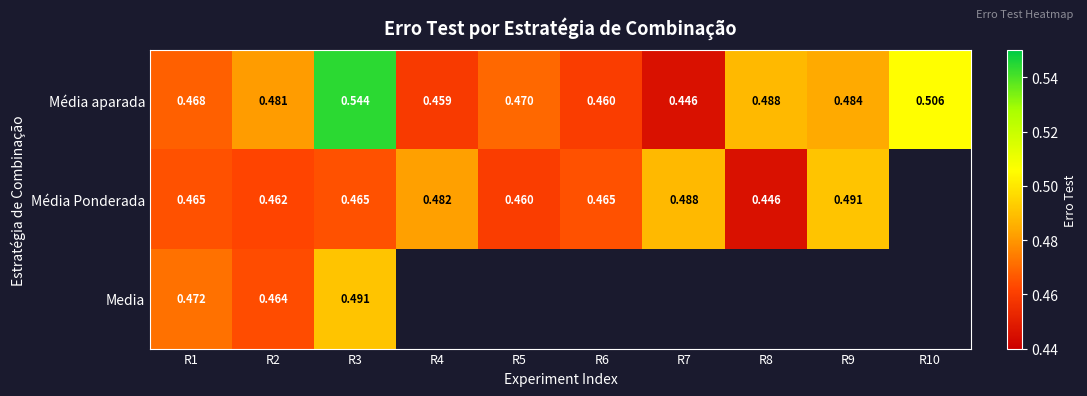

At which category is the sum across all series the highest?

R3